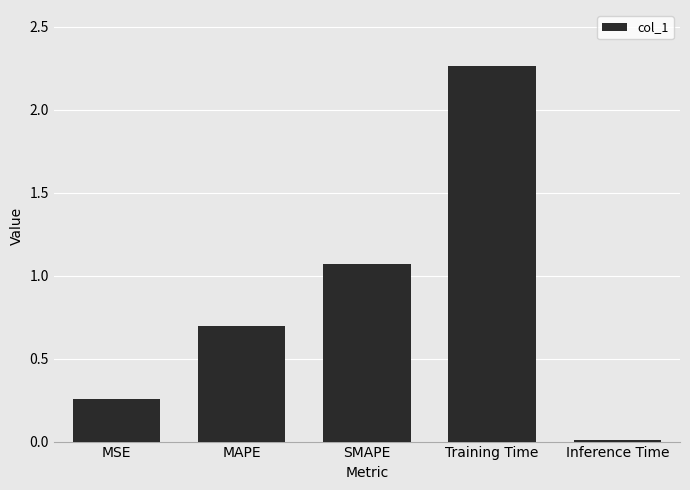

Which has a higher value, Training Time or SMAPE?

Training Time